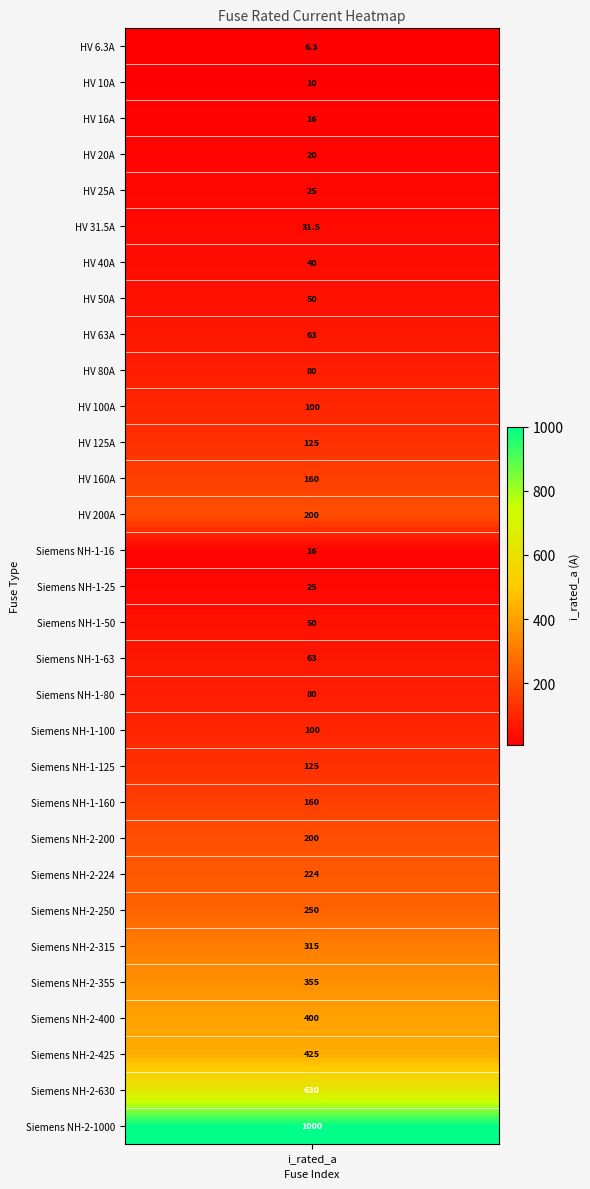

What is the difference between the maximum and minimum values?

993.7